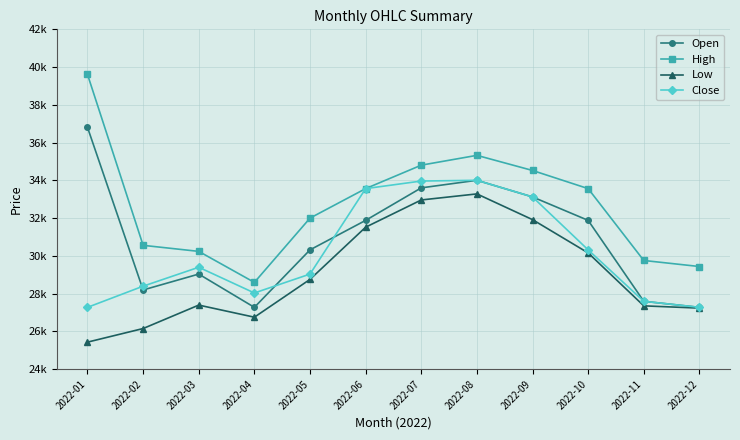

Is this an area chart (filled region under the line)?

No